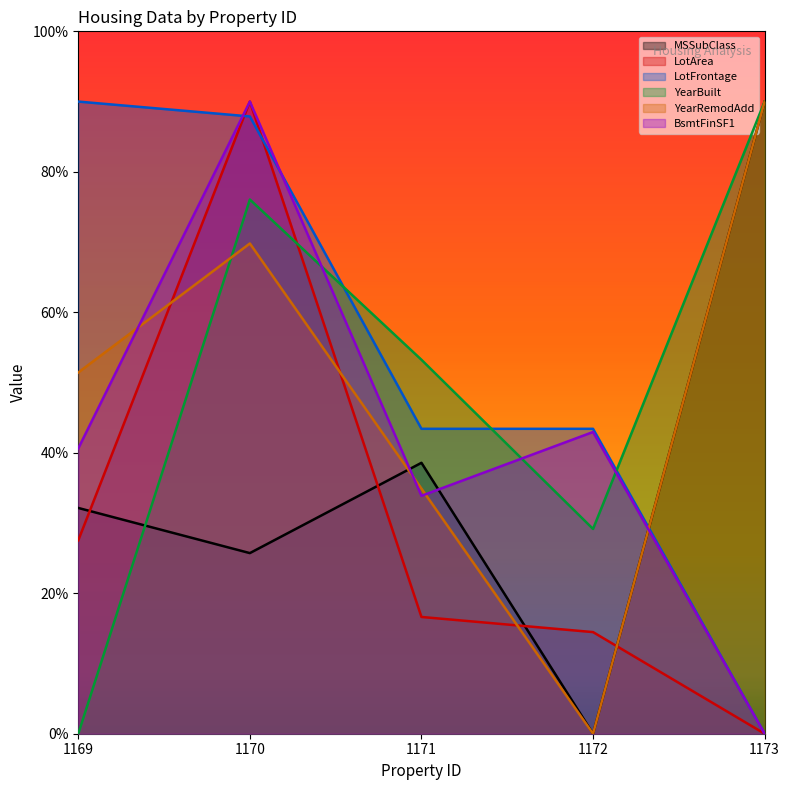

Which category has the lowest value across all series?

1172